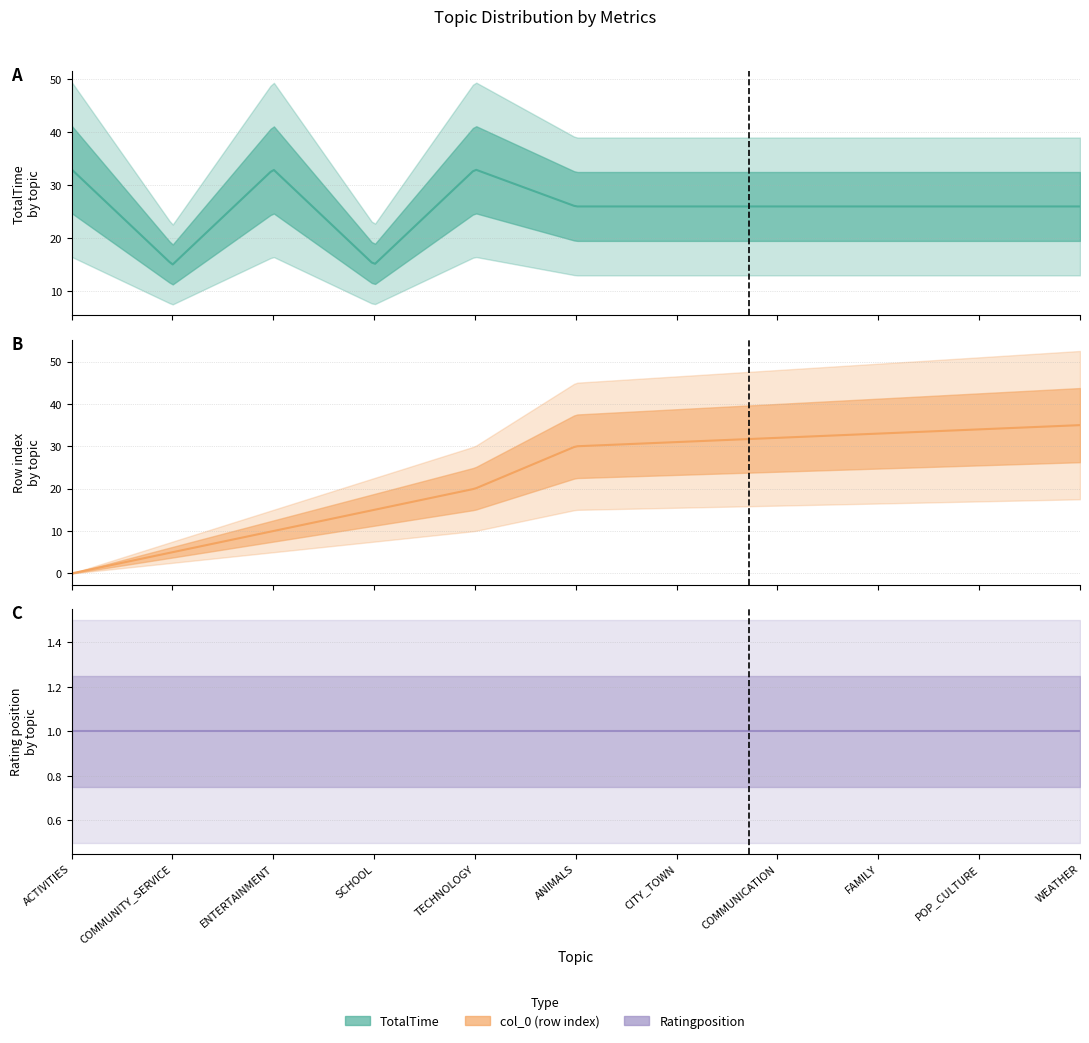

The value of col_0 at TECHNOLOGY is 31. True or false?

False